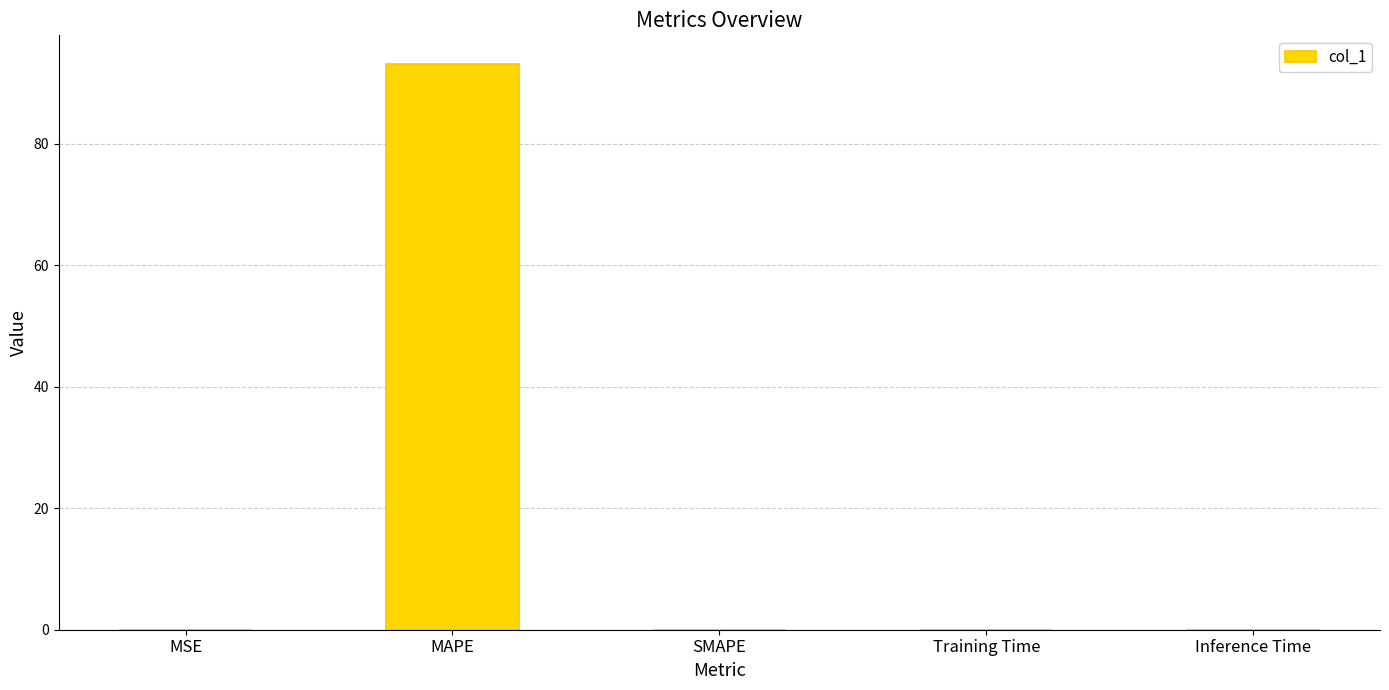

What is the maximum value shown in the chart?

93.2